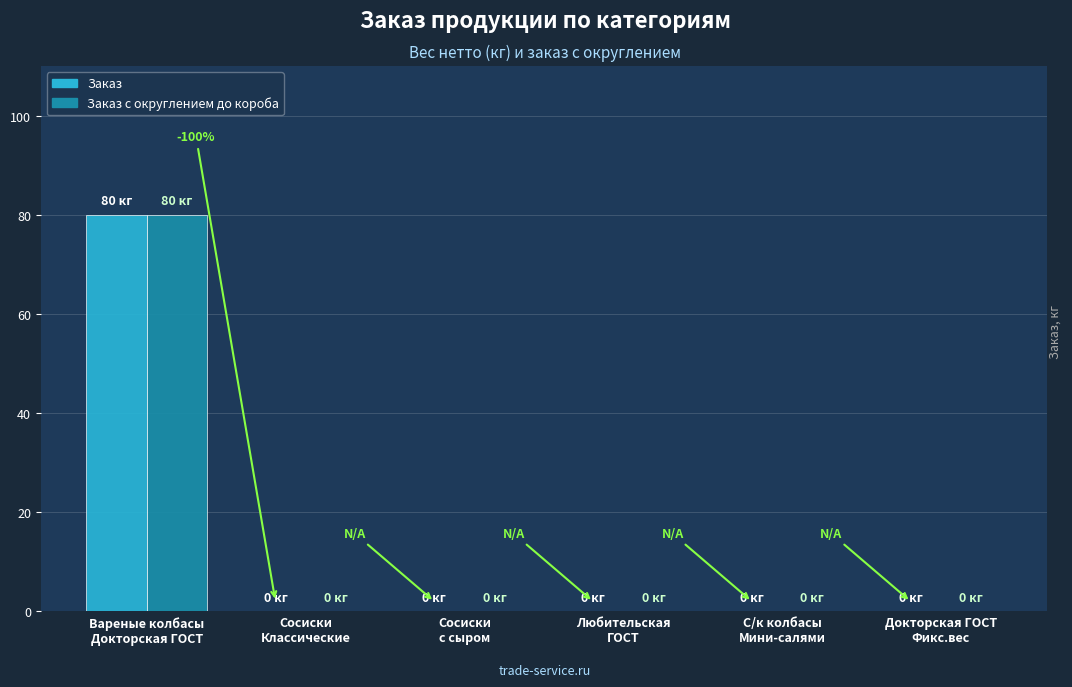

Reading left to right, extract all data points from this chart.

Заказ: Вареные колбасы
Докторская ГОСТ=80	Сосиски
Классические=0	Сосиски
с сыром=0	Любительская
ГОСТ=0	С/к колбасы
Мини-салями=0	Докторская ГОСТ
Фикс.вес=0
Заказ с округлением до короба: Вареные колбасы
Докторская ГОСТ=80	Сосиски
Классические=0	Сосиски
с сыром=0	Любительская
ГОСТ=0	С/к колбасы
Мини-салями=0	Докторская ГОСТ
Фикс.вес=0